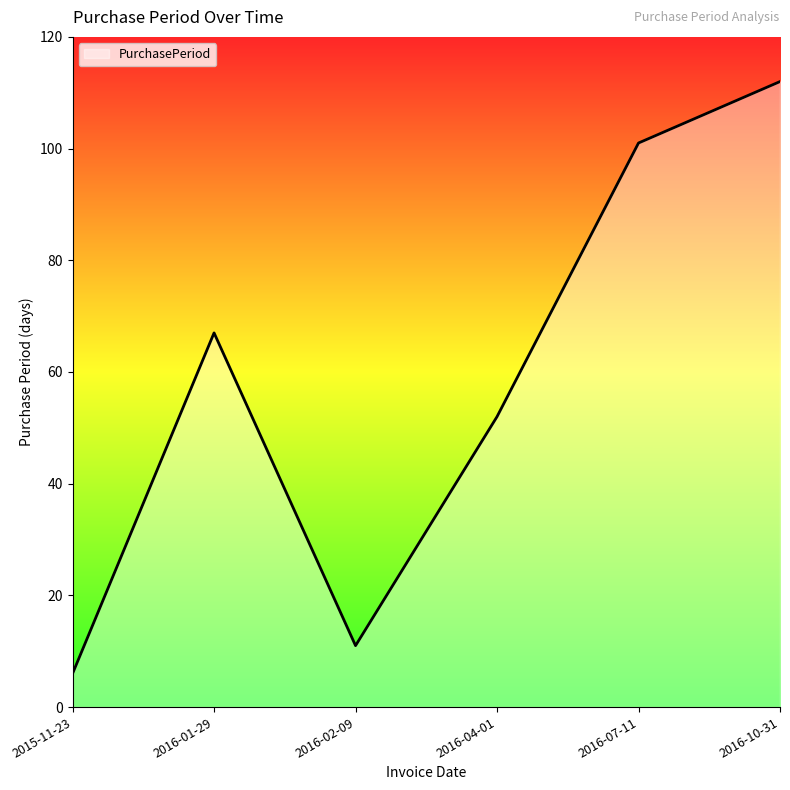

The chart shows a value of 6 at 2015-11-23. True or false?

True